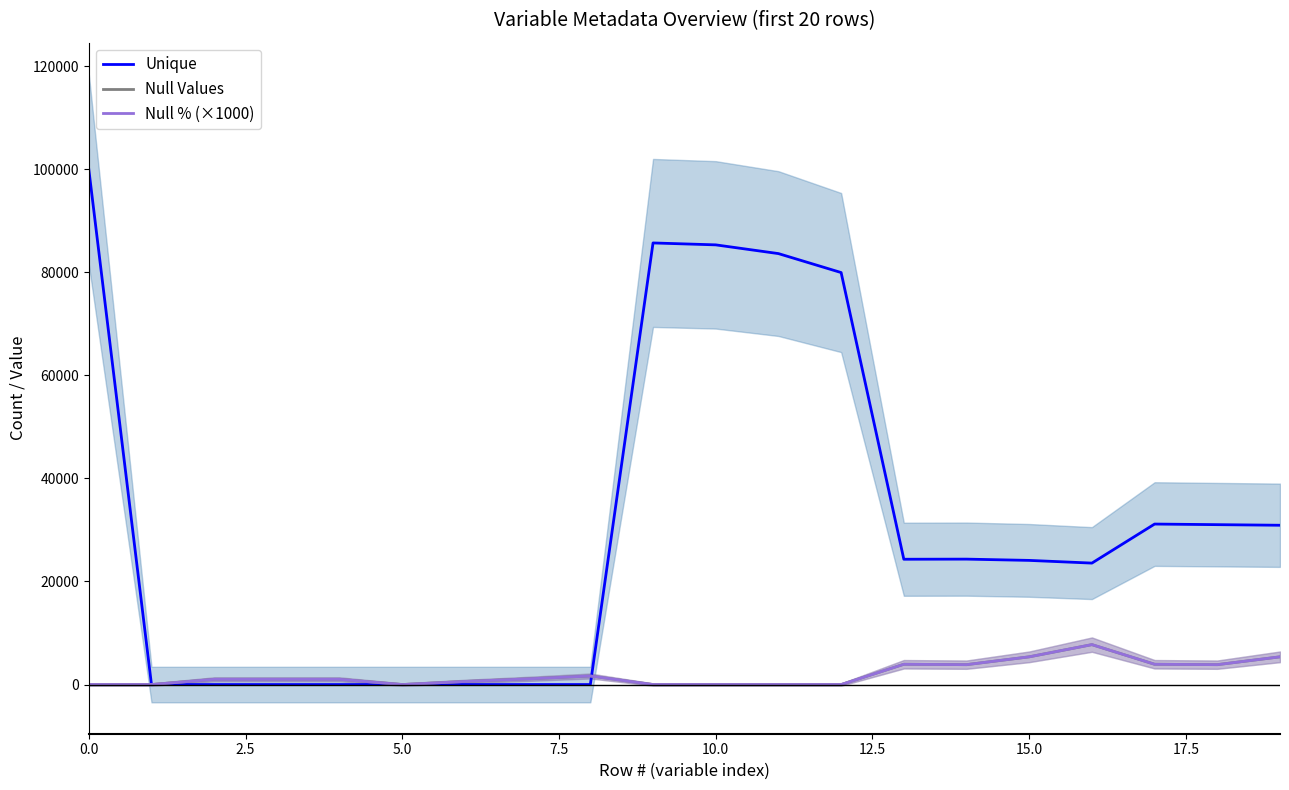

What position from the left is 7.5?

4